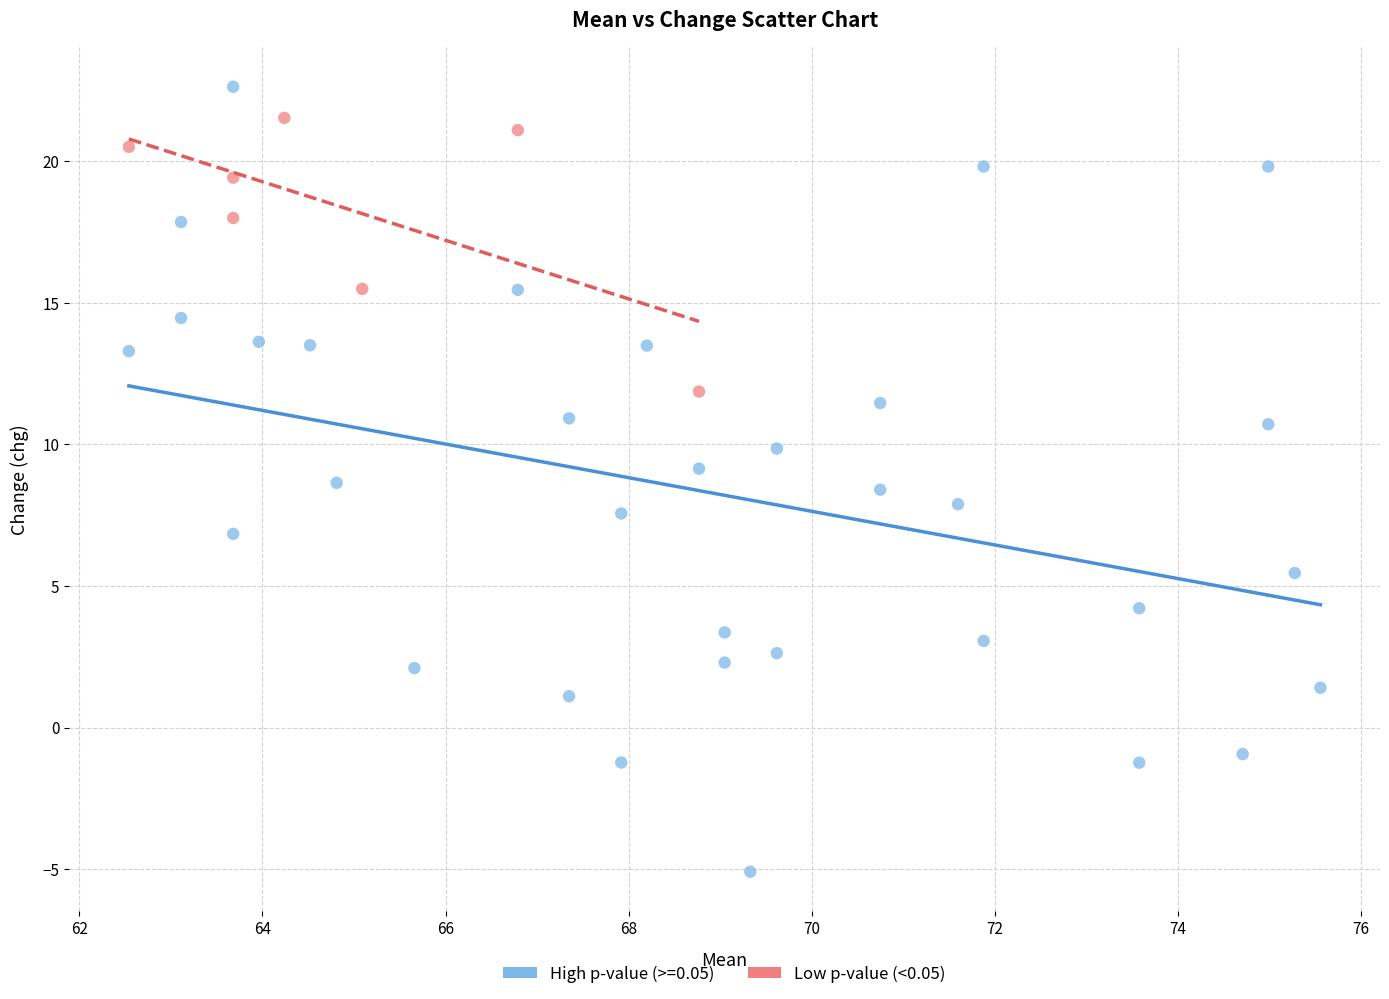

Which series has the largest Y range (max minus min)?

High p-value (>=0.05)